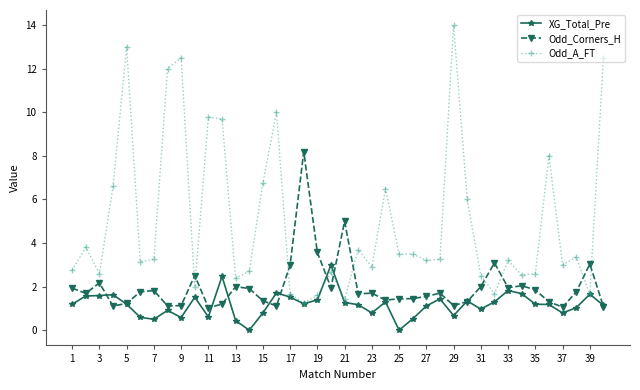

True or false: Odd_Corners_H and Odd_A_FT intersect in this chart.

True